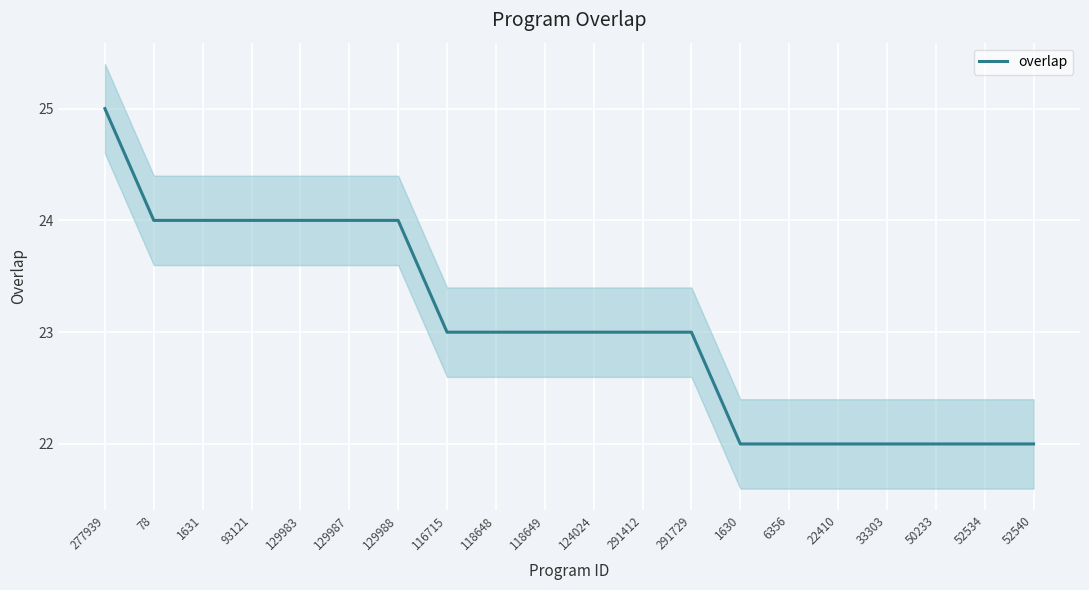

List the labels in order of value, largest first.

277939, 78, 1631, 93121, 129983, 129987, 129988, 116715, 118648, 118649, 124024, 291412, 291729, 1630, 6356, 22410, 33303, 50233, 52534, 52540